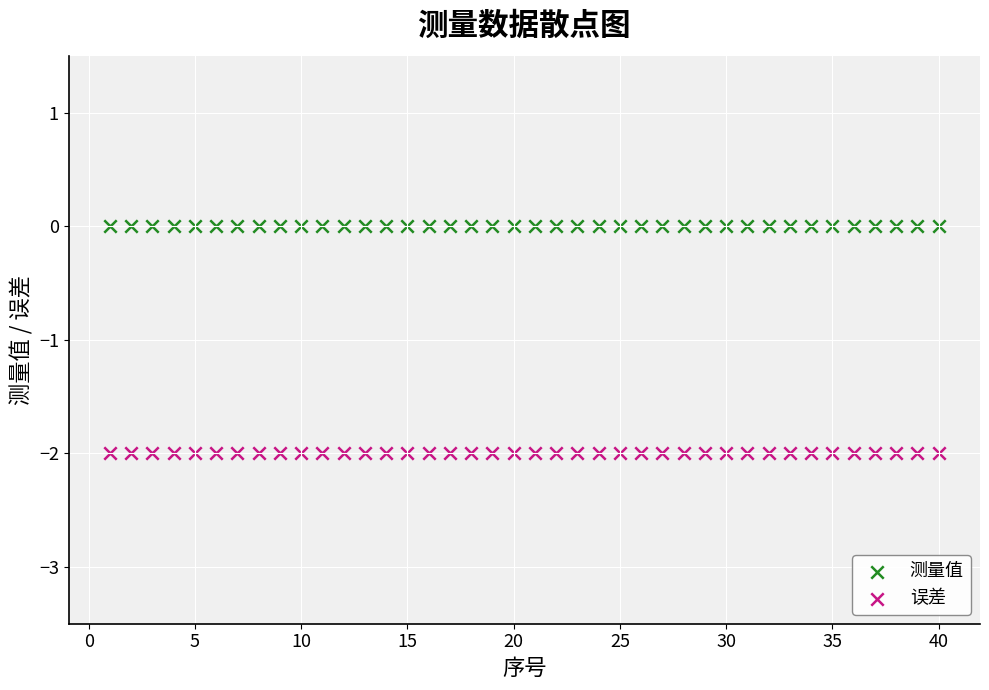

Which series contains the highest Y value?

测量值